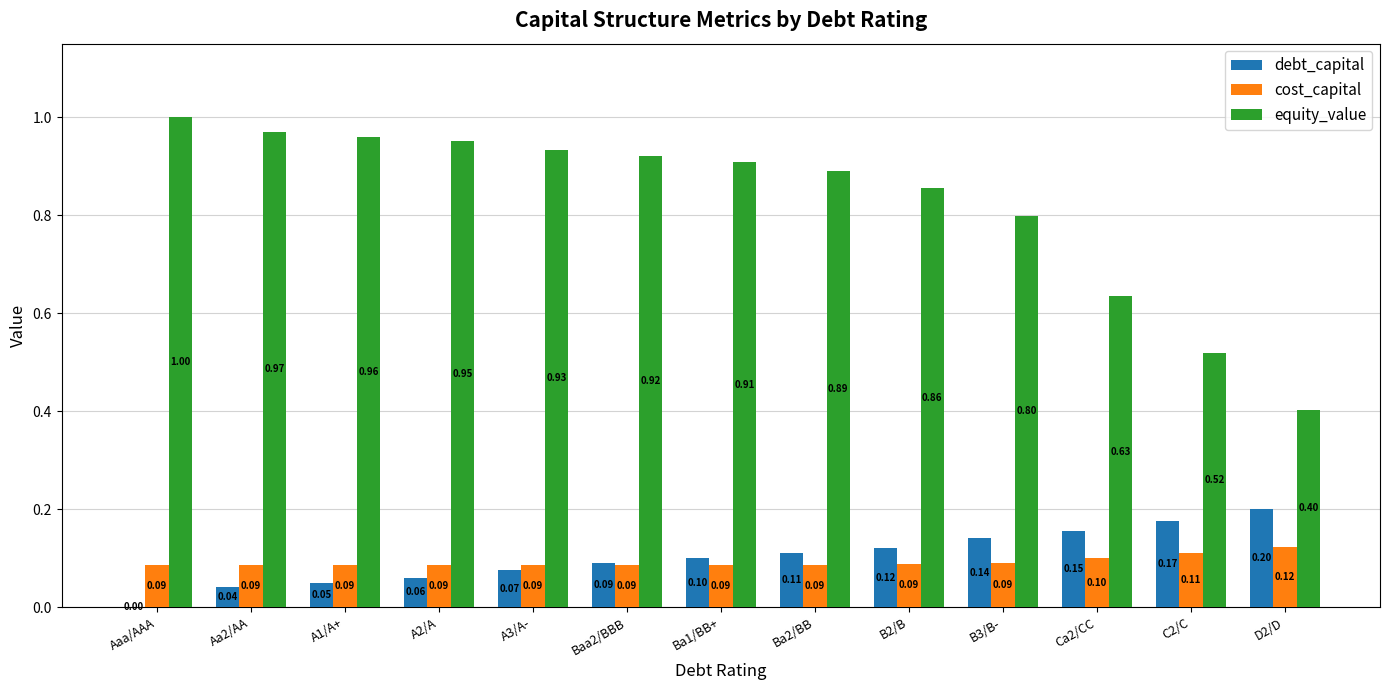

Which series has the largest total across all categories?

equity_value